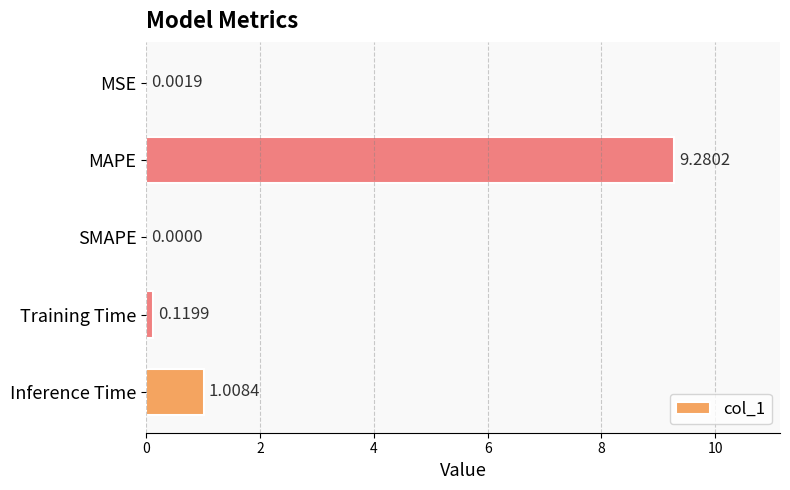

Are the bars horizontal?

Yes